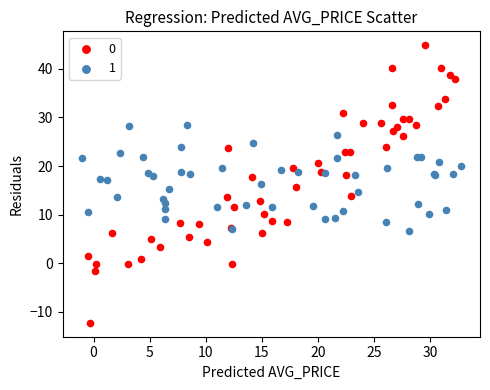

What are all the series names shown in the legend?

0, 1